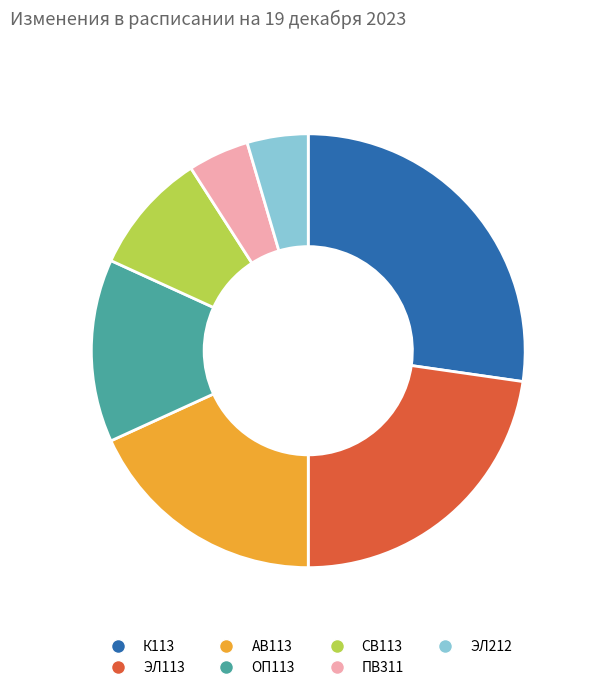

Is АВ113 the majority of the pie?

No